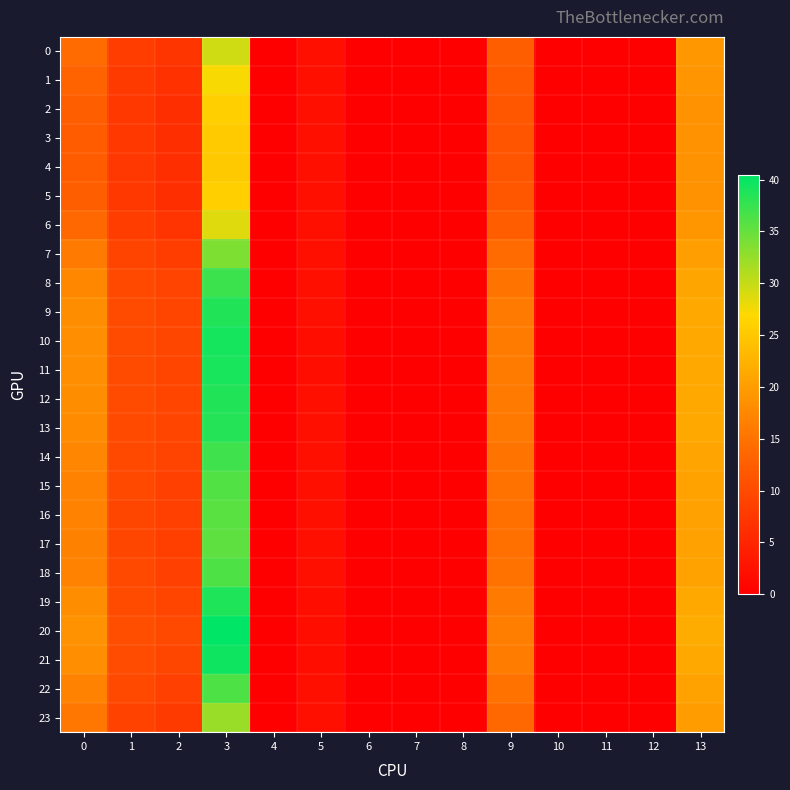

Reading left to right, transcribe all the data shown in this chart.

0: 0=14.1	1=8.2	2=7.1	3=29.4	4=0.0	5=2.1	6=0.0	7=0.0	8=0.0	9=12.6	10=0.0	11=0.0	12=0.0	13=19.3
1: 0=13.1	1=7.8	2=6.6	3=27.3	4=0.0	5=2.1	6=0.0	7=0.0	8=0.0	9=11.9	10=0.0	11=0.0	12=0.0	13=19.0
2: 0=12.5	1=7.5	2=6.3	3=25.9	4=0.0	5=2.1	6=0.0	7=0.0	8=0.0	9=11.4	10=0.0	11=0.0	12=0.0	13=18.8
3: 0=12.3	1=7.4	2=6.2	3=25.3	4=0.0	5=2.1	6=0.0	7=0.0	8=0.0	9=11.2	10=0.0	11=0.0	12=0.0	13=18.7
4: 0=12.2	1=7.4	2=6.2	3=25.2	4=0.0	5=2.1	6=0.0	7=0.0	8=0.0	9=11.2	10=0.0	11=0.0	12=0.0	13=18.7
5: 0=12.5	1=7.5	2=6.3	3=25.9	4=0.0	5=2.1	6=0.0	7=0.0	8=0.0	9=11.4	10=0.0	11=0.0	12=0.0	13=18.8
6: 0=13.8	1=8.1	2=7.0	3=28.7	4=0.0	5=2.1	6=0.0	7=0.0	8=0.0	9=12.4	10=0.0	11=0.0	12=0.0	13=19.2
7: 0=15.9	1=9.0	2=8.1	3=33.7	4=0.0	5=2.1	6=0.0	7=0.0	8=0.0	9=14.1	10=0.0	11=0.0	12=0.0	13=20.1
8: 0=17.4	1=9.7	2=8.9	3=37.1	4=0.0	5=2.1	6=0.0	7=0.0	8=0.0	9=15.3	10=0.0	11=0.0	12=0.0	13=20.9
9: 0=18.0	1=10.0	2=9.2	3=38.7	4=0.0	5=2.1	6=0.0	7=0.0	8=0.0	9=15.8	10=0.0	11=0.0	12=0.0	13=21.2
10: 0=18.3	1=10.1	2=9.3	3=39.2	4=0.0	5=2.1	6=0.0	7=0.0	8=0.0	9=16.0	10=0.0	11=0.0	12=0.0	13=21.4
11: 0=18.2	1=10.1	2=9.3	3=39.1	4=0.0	5=2.1	6=0.0	7=0.0	8=0.0	9=16.0	10=0.0	11=0.0	12=0.0	13=21.3
12: 0=18.0	1=10.0	2=9.2	3=38.7	4=0.0	5=2.1	6=0.0	7=0.0	8=0.0	9=15.8	10=0.0	11=0.0	12=0.0	13=21.2
13: 0=17.9	1=9.9	2=9.2	3=38.5	4=0.0	5=2.1	6=0.0	7=0.0	8=0.0	9=15.7	10=0.0	11=0.0	12=0.0	13=21.2
14: 0=17.4	1=9.7	2=8.9	3=37.0	4=0.0	5=2.1	6=0.0	7=0.0	8=0.0	9=15.3	10=0.0	11=0.0	12=0.0	13=20.8
15: 0=17.0	1=9.5	2=8.7	3=36.2	4=0.0	5=2.1	6=0.0	7=0.0	8=0.0	9=15.0	10=0.0	11=0.0	12=0.0	13=20.6
16: 0=16.8	1=9.4	2=8.5	3=35.6	4=0.0	5=2.1	6=0.0	7=0.0	8=0.0	9=14.8	10=0.0	11=0.0	12=0.0	13=20.5
17: 0=16.7	1=9.4	2=8.5	3=35.5	4=0.0	5=2.1	6=0.0	7=0.0	8=0.0	9=14.7	10=0.0	11=0.0	12=0.0	13=20.5
18: 0=17.0	1=9.5	2=8.7	3=36.3	4=0.0	5=2.1	6=0.0	7=0.0	8=0.0	9=15.0	10=0.0	11=0.0	12=0.0	13=20.7
19: 0=18.1	1=10.0	2=9.3	3=38.8	4=0.0	5=2.1	6=0.0	7=0.0	8=0.0	9=15.9	10=0.0	11=0.0	12=0.0	13=21.3
20: 0=18.8	1=10.3	2=9.6	3=40.5	4=0.0	5=2.0	6=0.0	7=0.0	8=0.0	9=16.4	10=0.0	11=0.0	12=0.0	13=21.7
21: 0=18.4	1=10.2	2=9.4	3=39.6	4=0.0	5=2.1	6=0.0	7=0.0	8=0.0	9=16.1	10=0.0	11=0.0	12=0.0	13=21.5
22: 0=17.0	1=9.5	2=8.7	3=36.2	4=0.0	5=2.1	6=0.0	7=0.0	8=0.0	9=15.0	10=0.0	11=0.0	12=0.0	13=20.6
23: 0=15.4	1=8.8	2=7.8	3=32.4	4=0.0	5=2.1	6=0.0	7=0.0	8=0.0	9=13.7	10=0.0	11=0.0	12=0.0	13=19.8